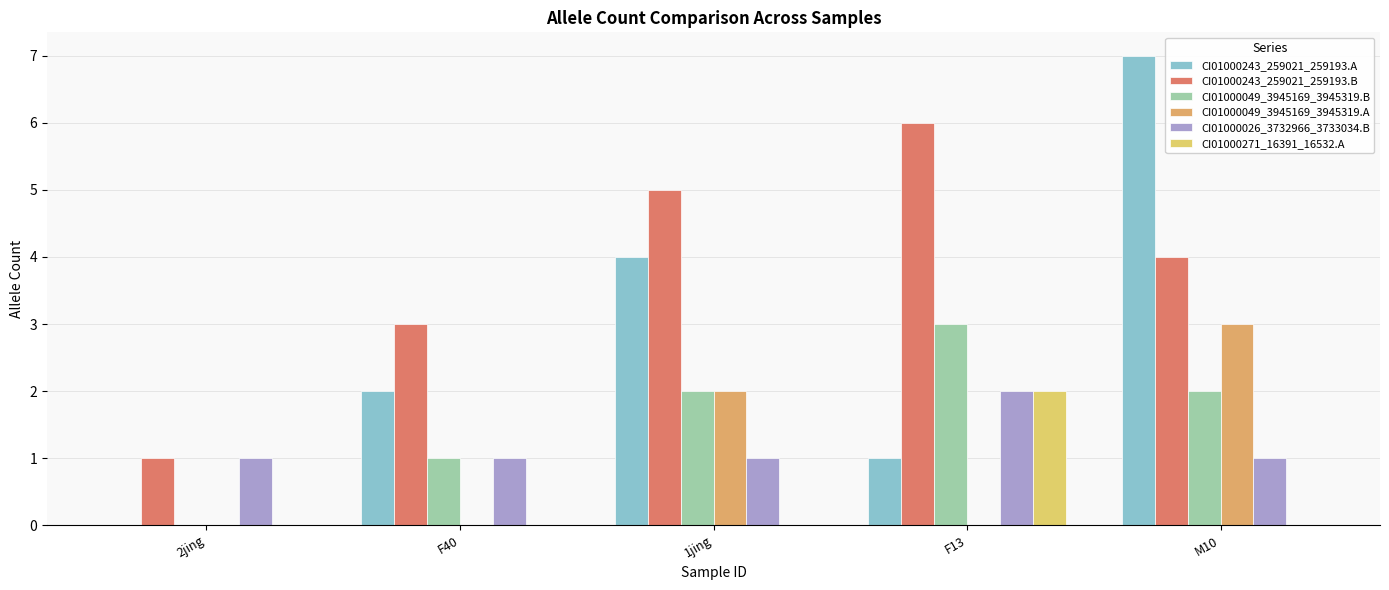

Between 2jing and 1jing, which series saw the biggest shift?

CI01000243_259021_259193.A